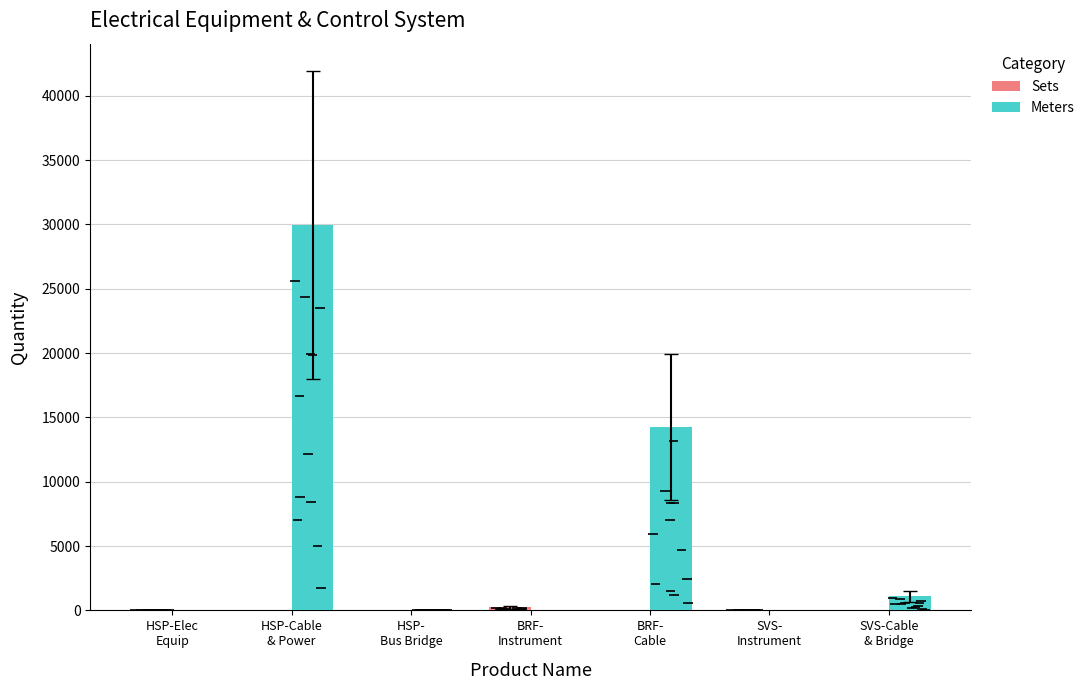

What is the label of the 1st bar from the left?

HSP-Elec
Equip